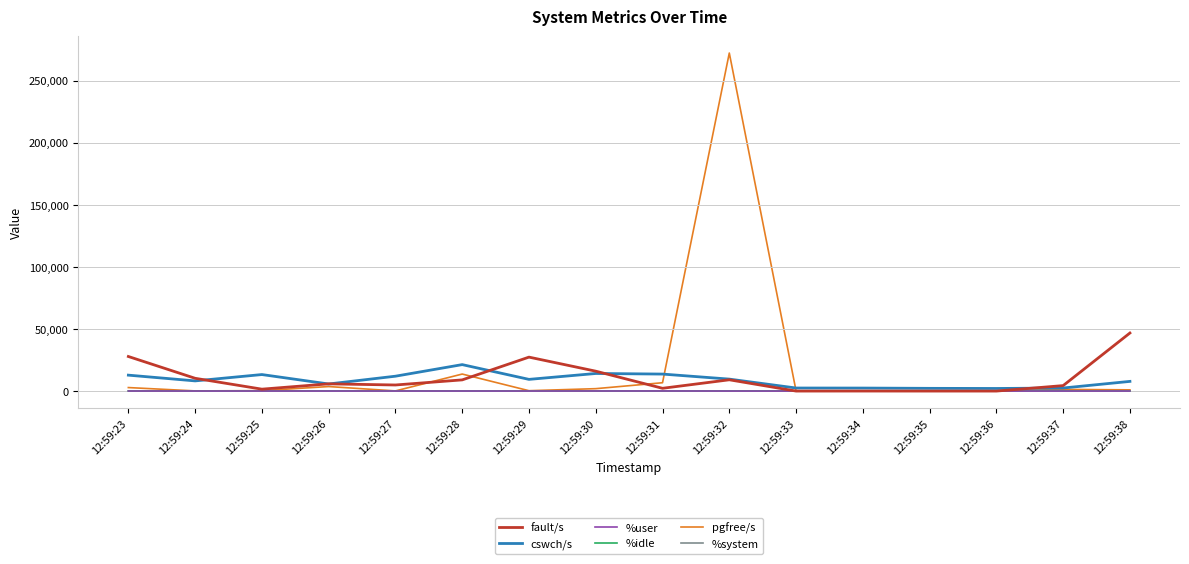

Which series has the widest spread of values?

pgfree/s